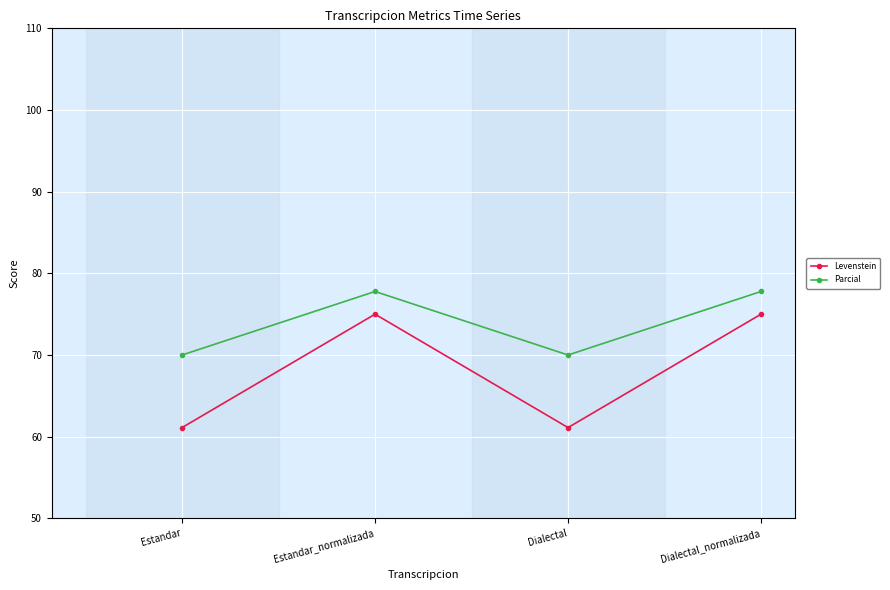

Is the value of Parcial at Estandar_normalizada greater than the value of Levenstein at Estandar?

Yes